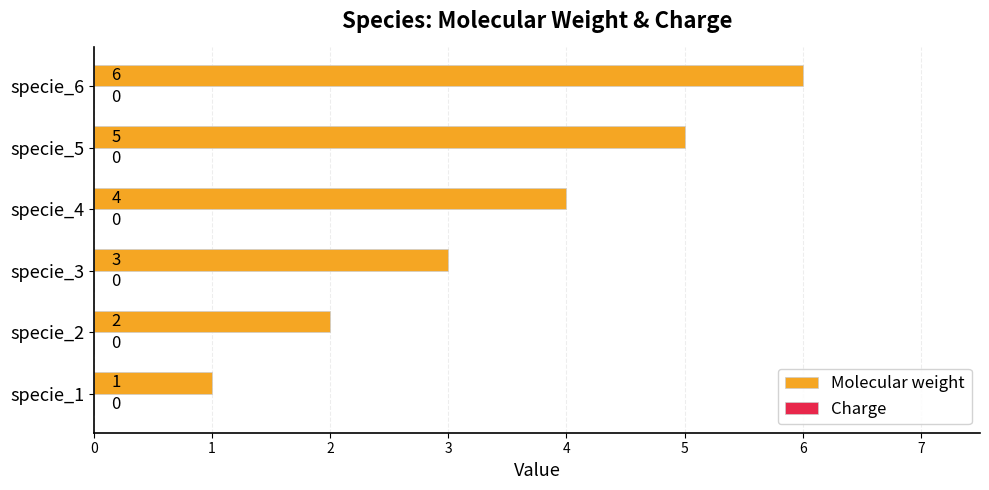

The value at specie_4 is 4. True or false?

True